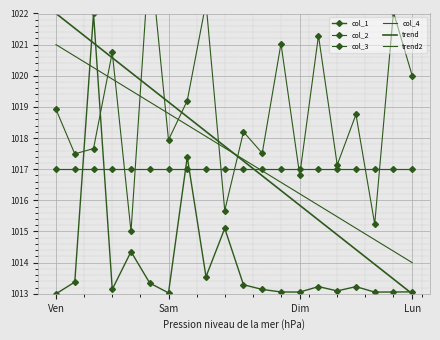

How many lines are shown in the chart?

6